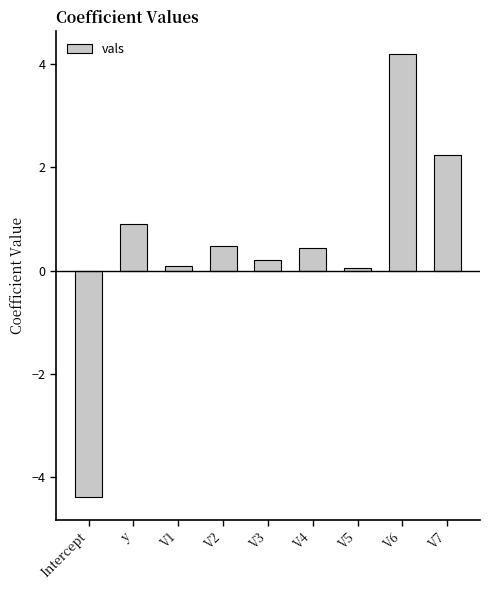

At which category does the chart reach its minimum across all series?

Intercept